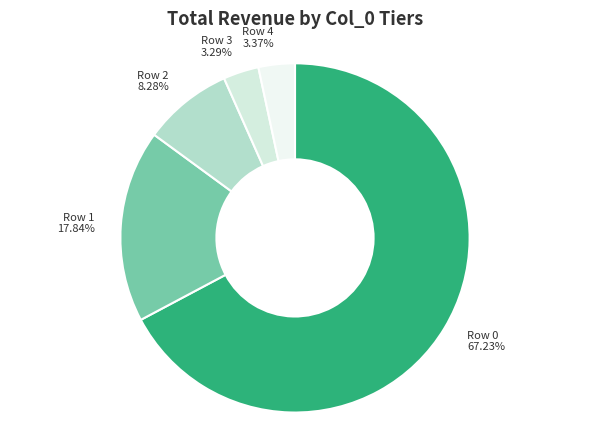

The Row 0 slice represents 67% of the pie. True or false?

True